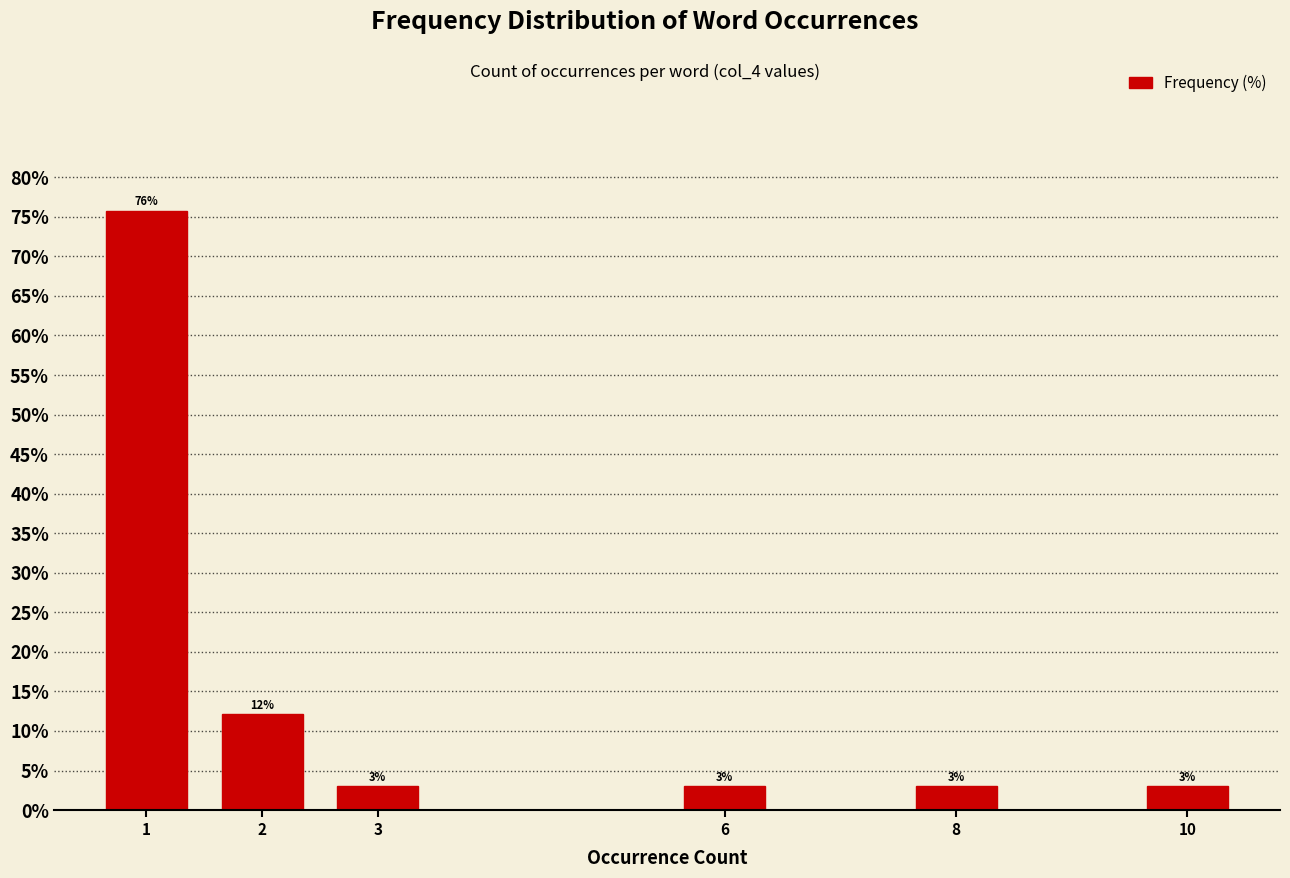

What is the sum of all values?

100.0